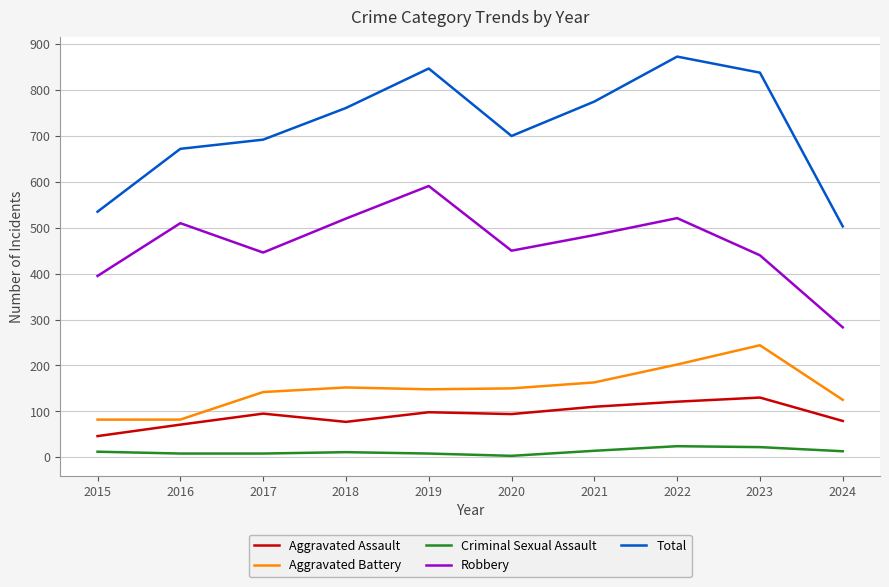

List the series in order of their peak value, lowest first.

Criminal Sexual Assault, Aggravated Assault, Aggravated Battery, Robbery, Total